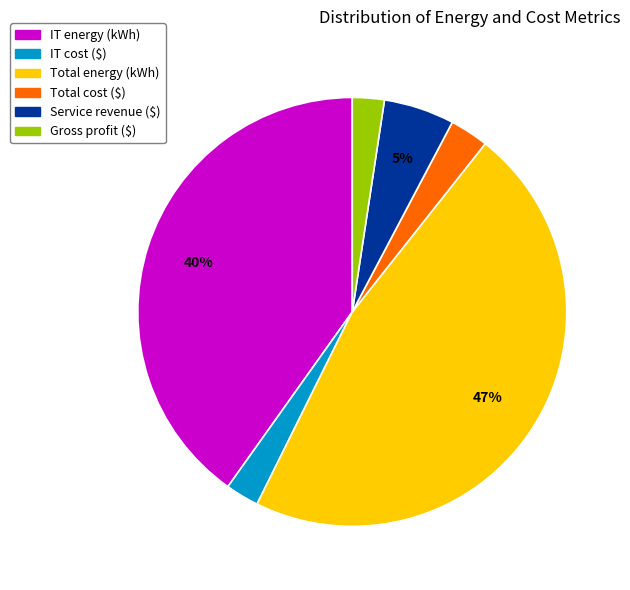

Is the sum of IT energy (kWh) and Gross profit ($) greater than half?

No